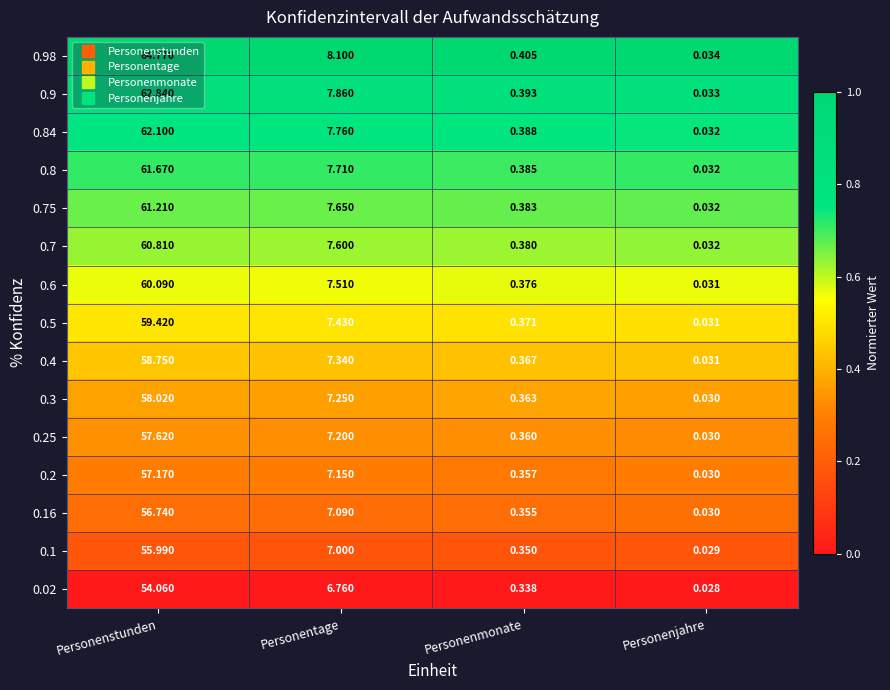

At which category is the sum across all series the highest?

Personenstunden